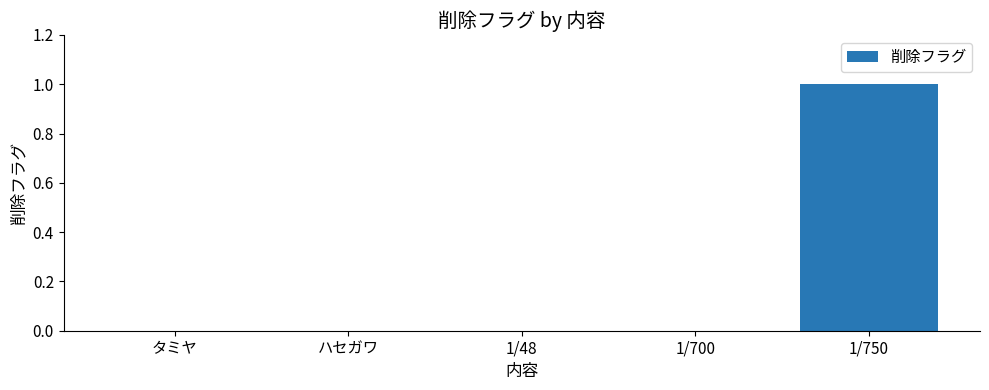

Which has a higher value, 1/700 or 1/750?

1/750